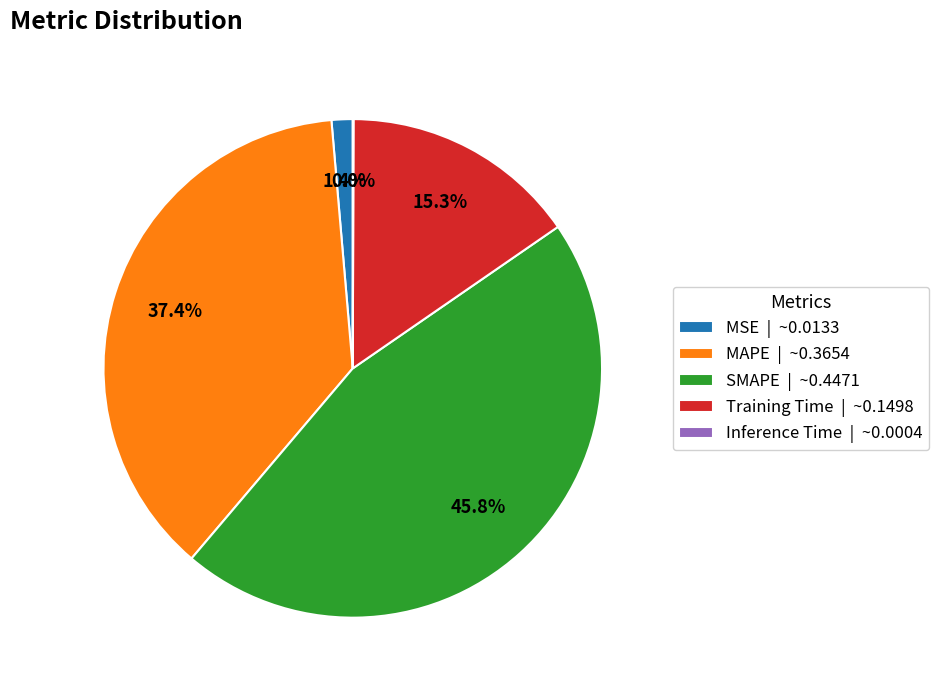

Does any single category account for the majority?

No